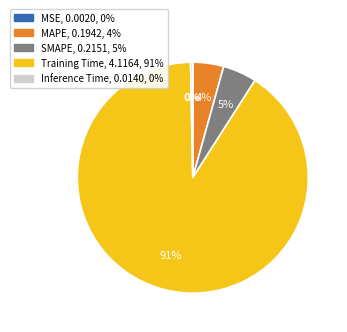

Is MAPE the majority of the pie?

No